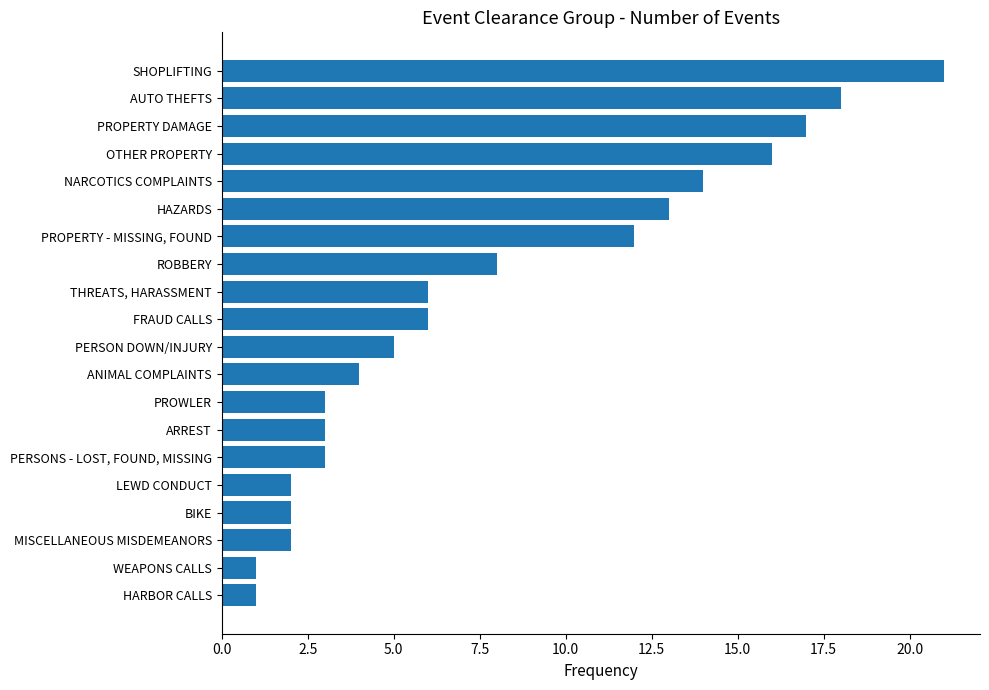

What is the greatest value displayed?

21